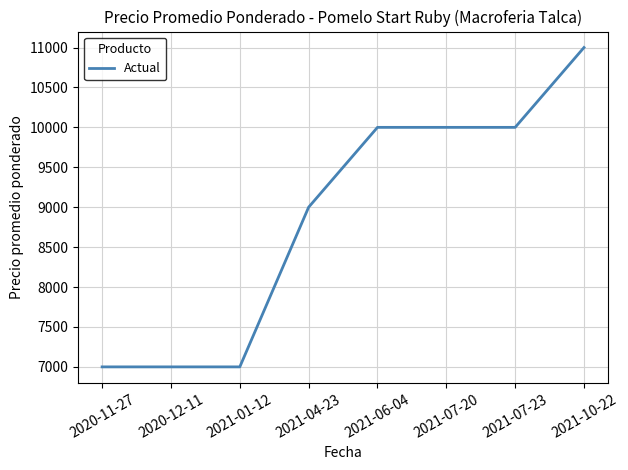

At which category does the chart reach its peak across all series?

2021-10-22